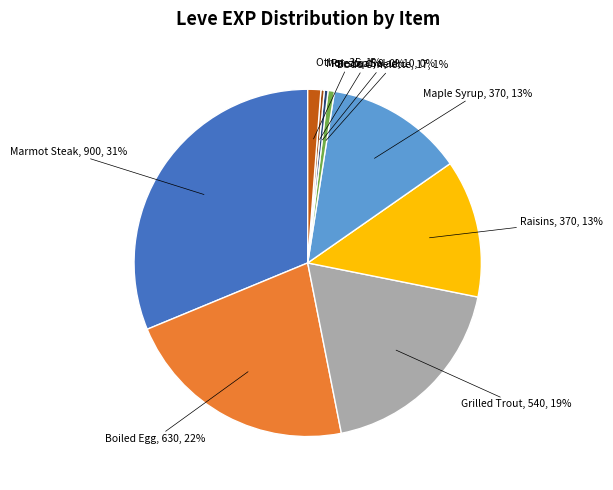

To the nearest percent, what is the average slice percentage?

11%